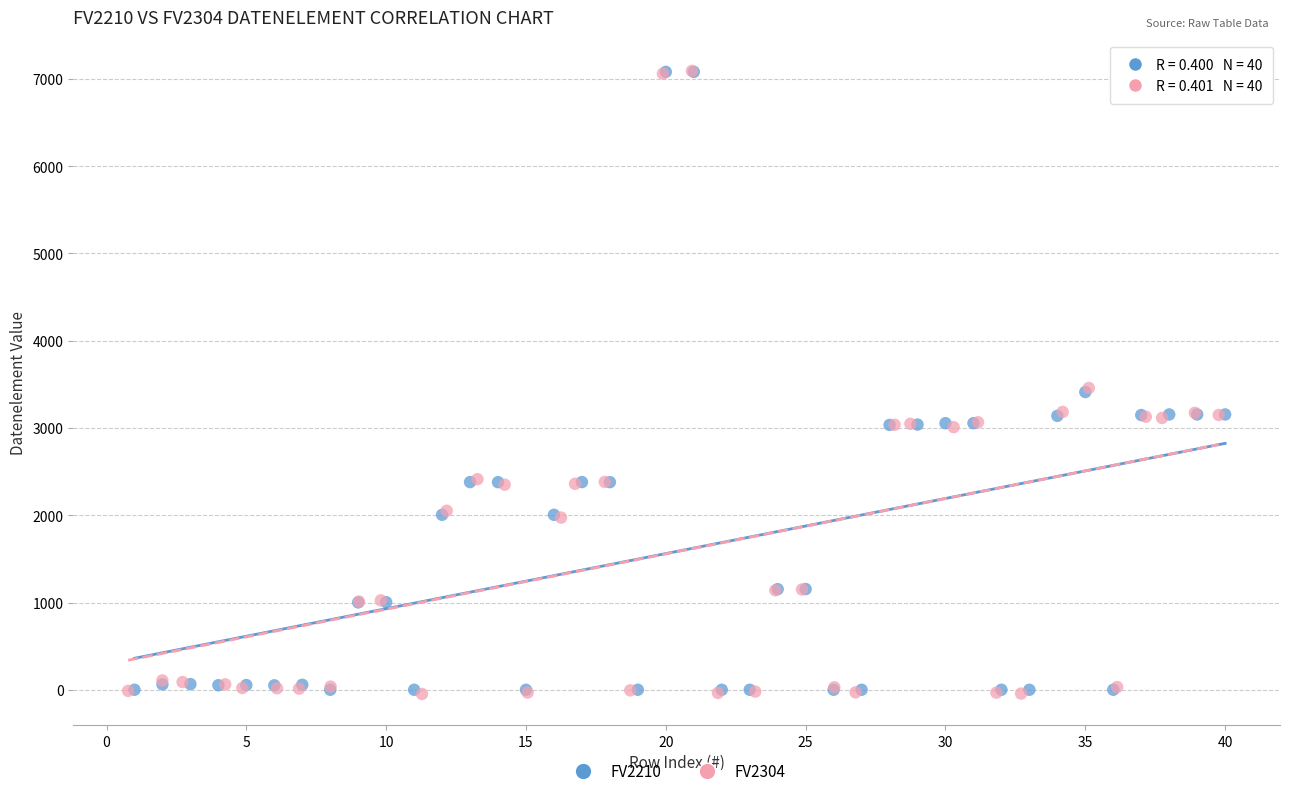

Which series has the largest Y range (max minus min)?

FV2304